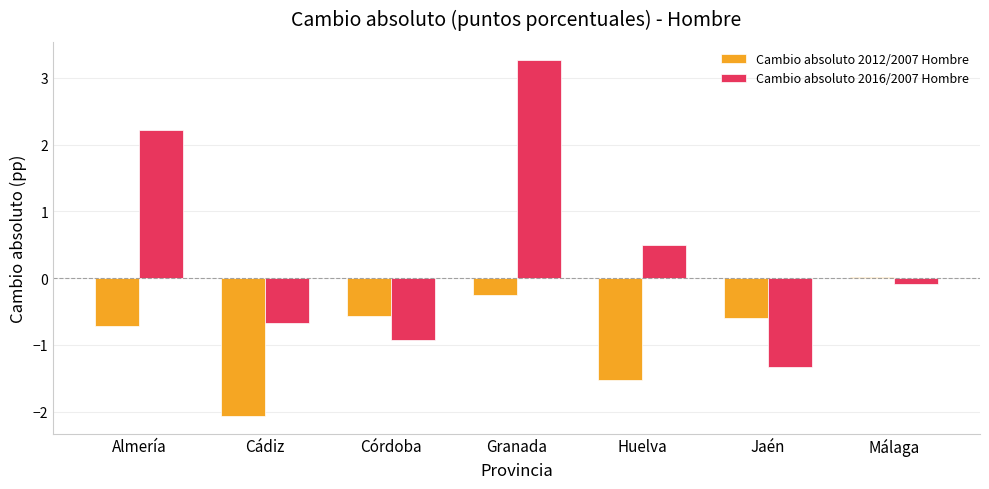

How many values in the Cambio absoluto 2016/2007 Hombre series exceed 0?

3